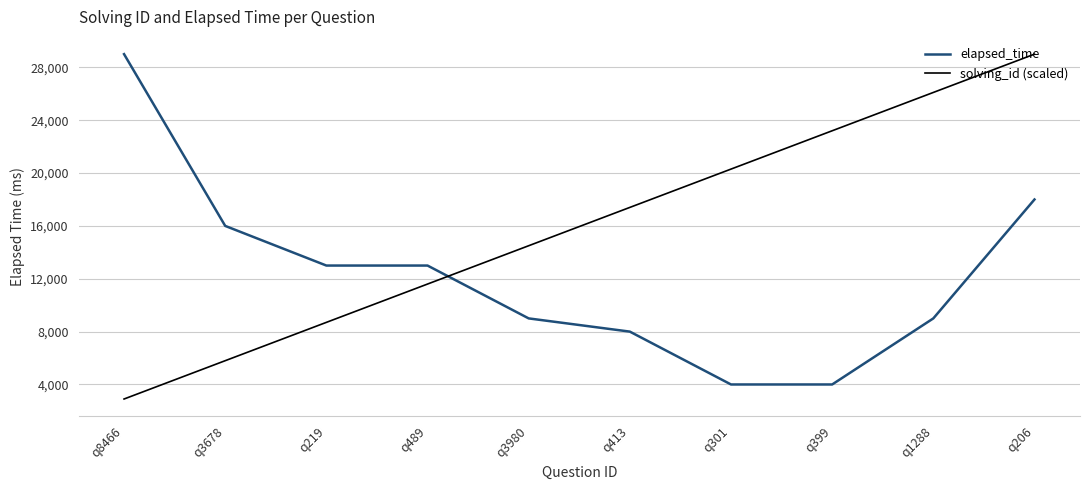

Reading right to left, list all the values displayed in this chart.

elapsed_time: q206=18000	q1288=9000	q399=4000	q301=4000	q413=8000	q3980=9000	q489=13000	q219=13000	q3678=16000	q8466=29000
solving_id (scaled): q206=29000	q1288=26100	q399=23200	q301=20300	q413=17400	q3980=14500	q489=11600	q219=8700	q3678=5800	q8466=2900